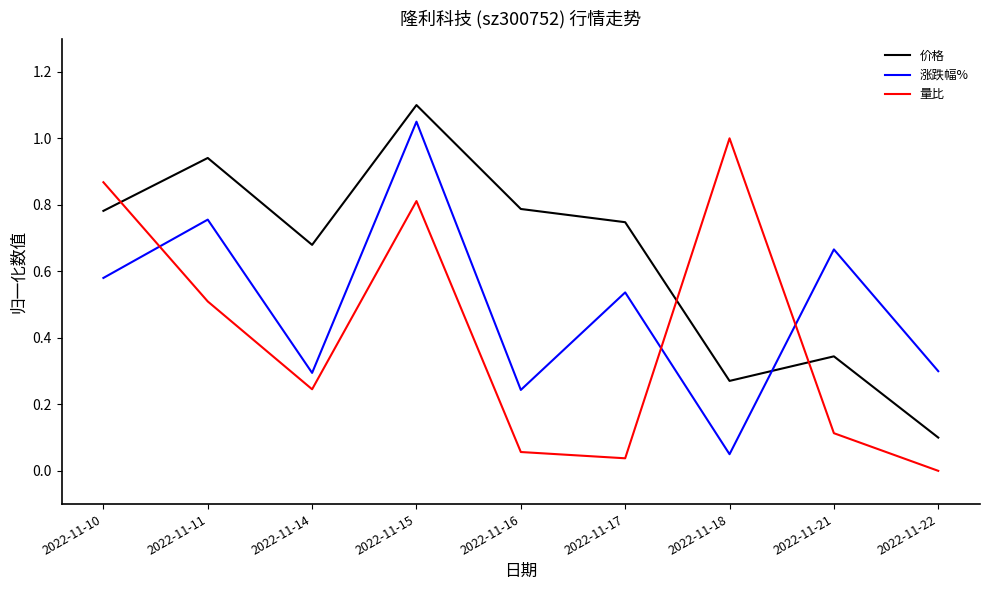

In 涨跌幅%, how many points are higher than both neighbors (excluding endpoints)?

4